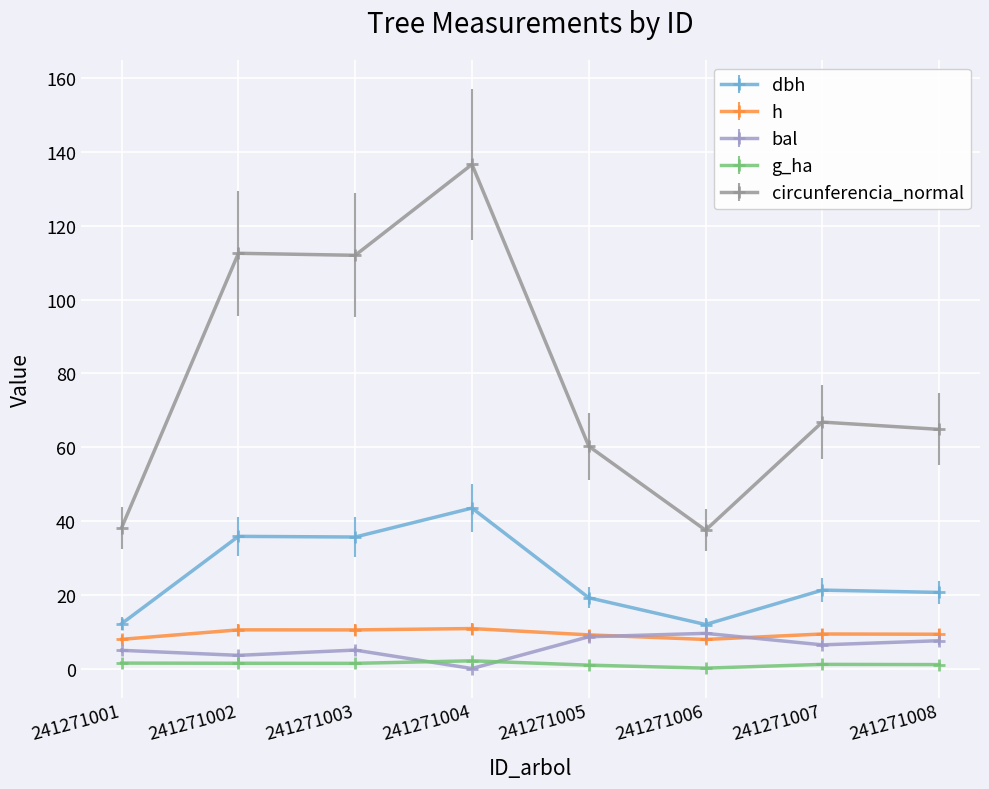

True or false: g_ha and circunferencia_normal intersect in this chart.

False